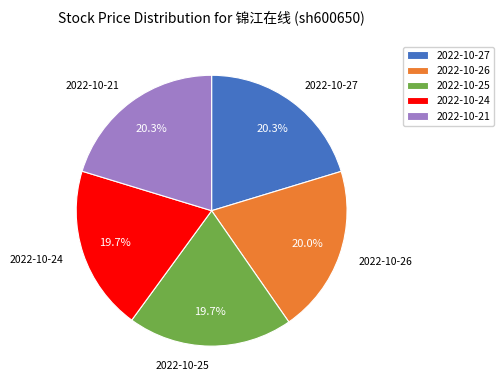

Combined, do 2022-10-24 and 2022-10-26 account for over 50%?

No